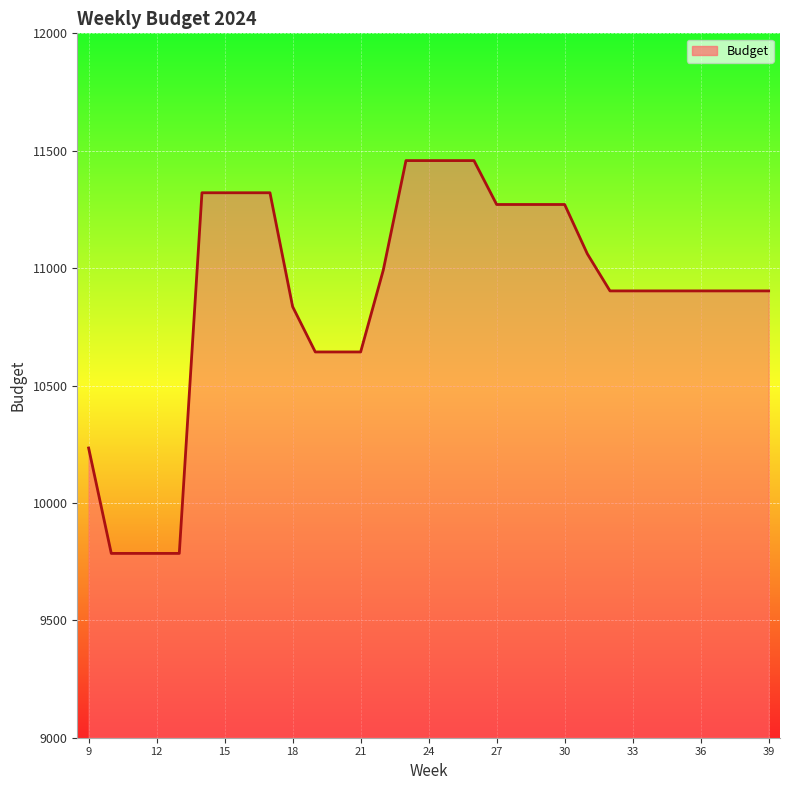

What is the difference between the maximum and minimum values?

1673